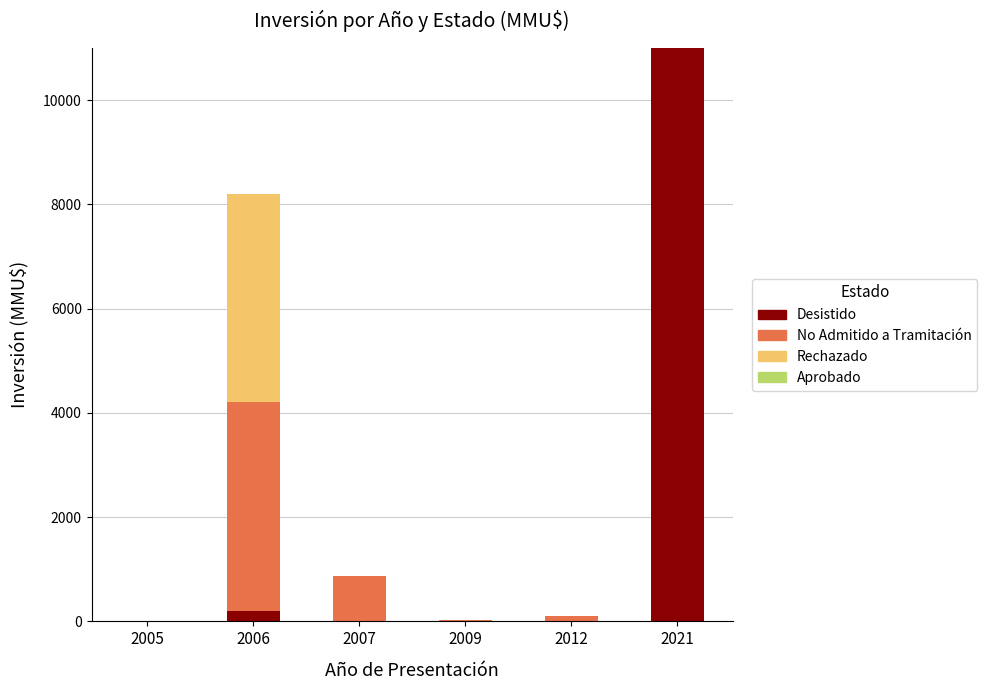

What is the sum of all Desistido values?

11200